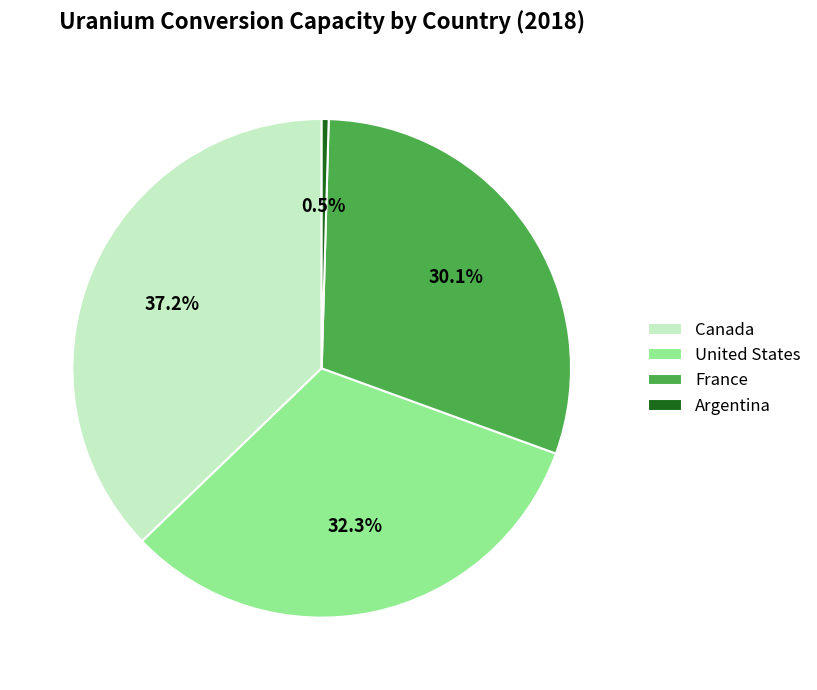

To the nearest percent, what is the average slice percentage?

25%